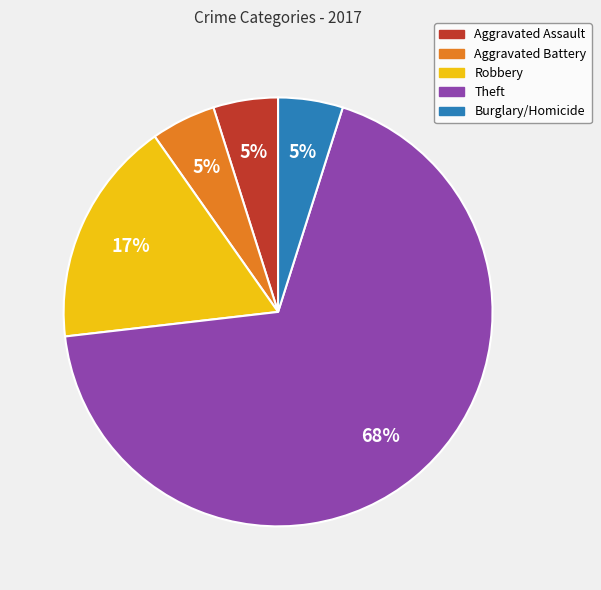

To the nearest percent, what is the difference between the largest and smallest slice percentages?

63%